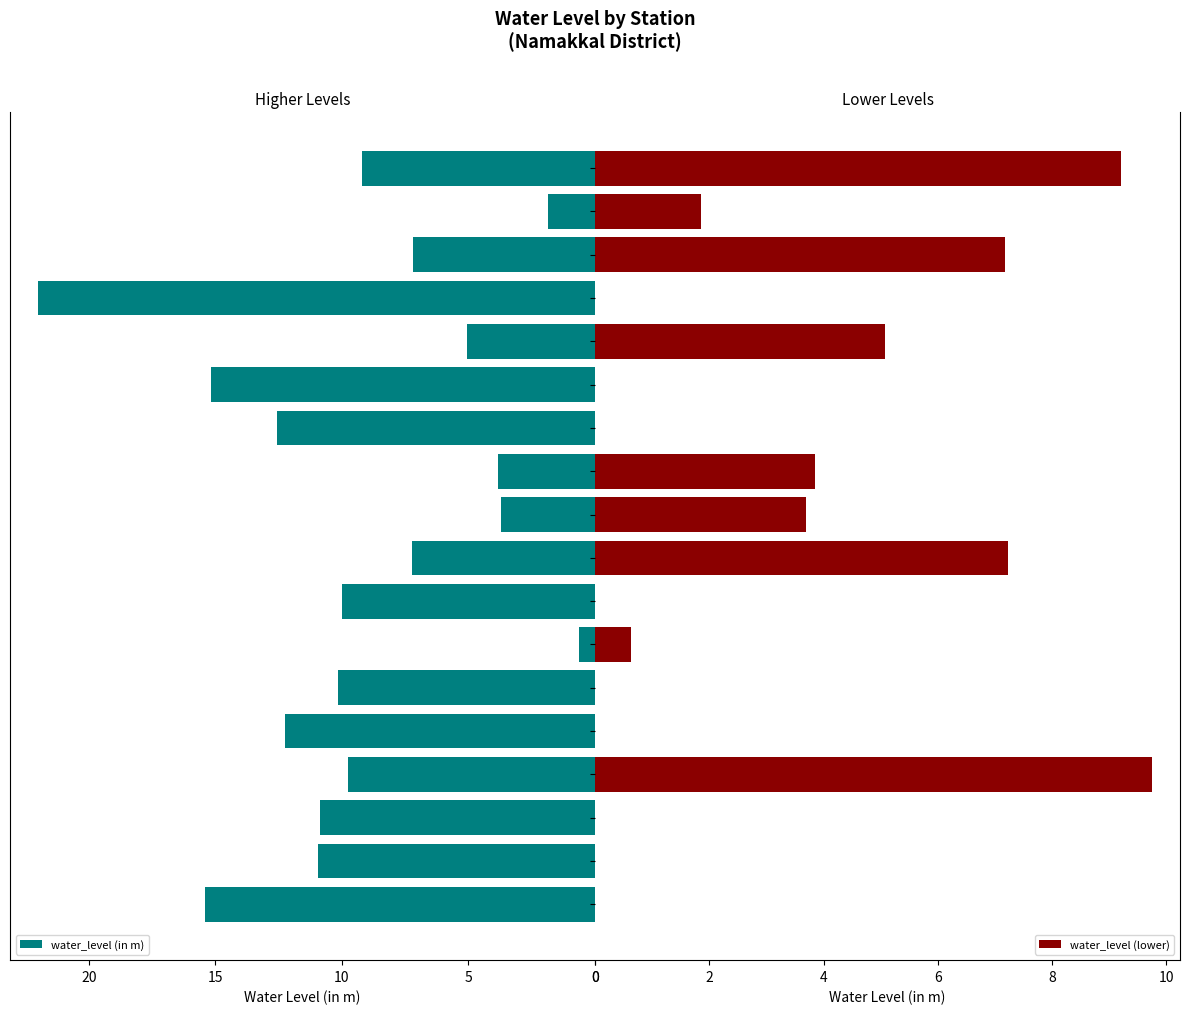

What are all the series names shown in the legend?

water_level (in m), water_level (lower)